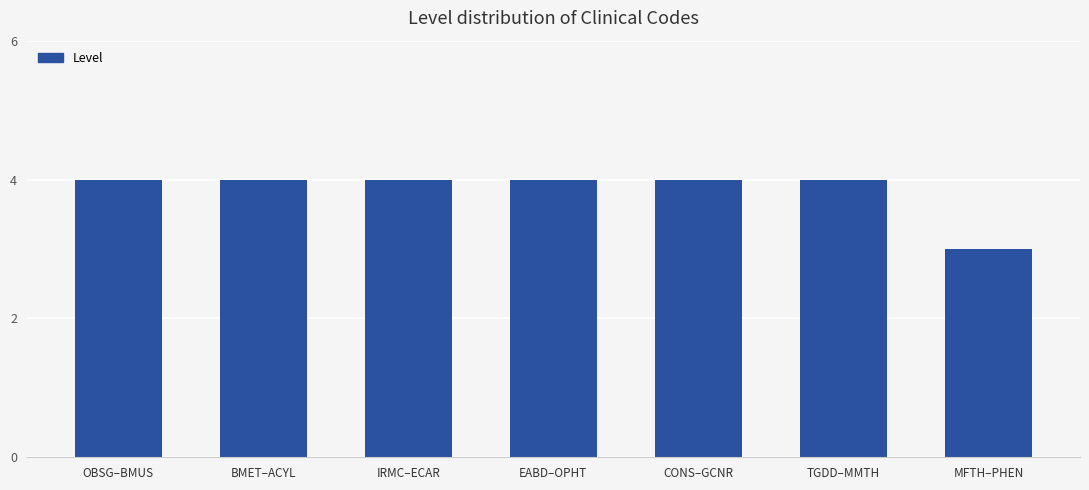

What is the greatest value displayed?

4